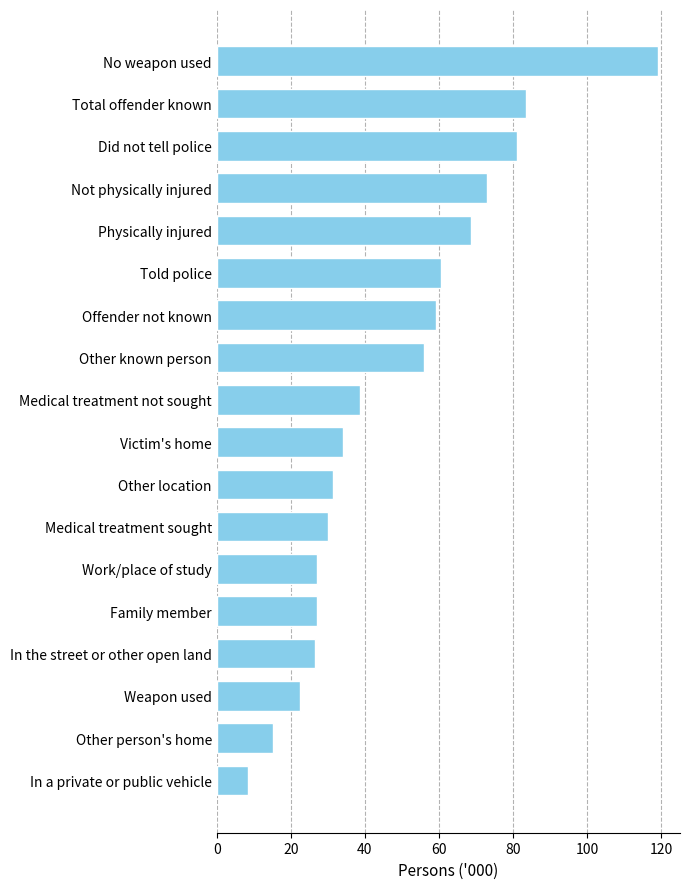

What is the difference between the maximum and minimum values?

110.6